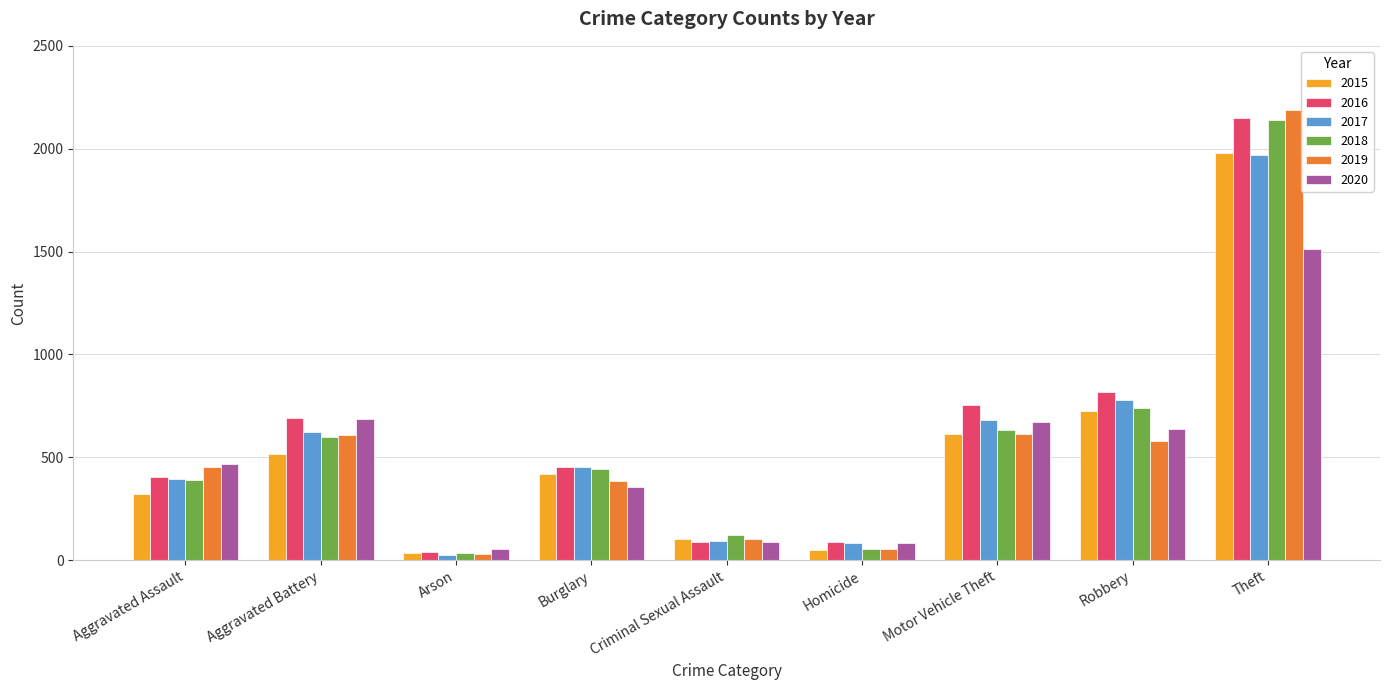

How many values in the 2016 series are below 451?

4